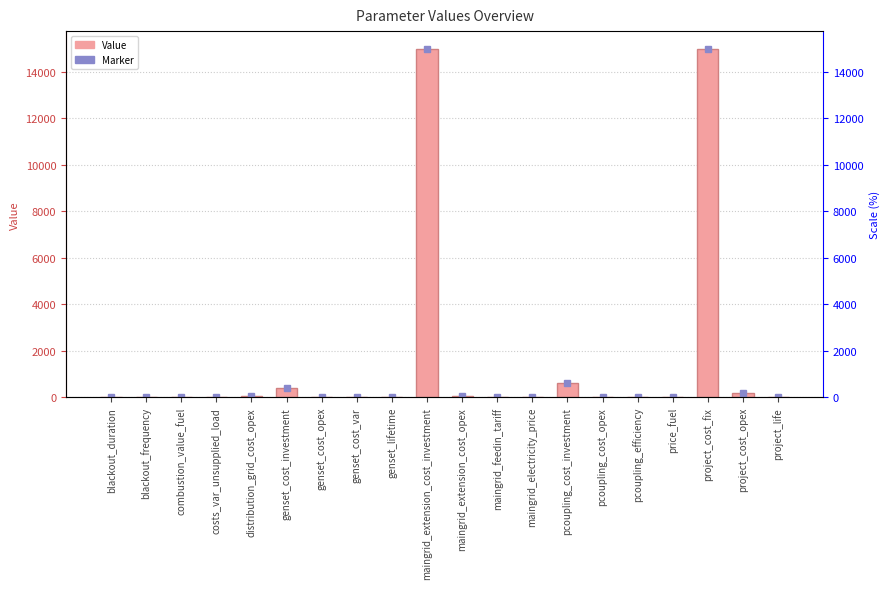

Does the chart contain stacked bars?

No